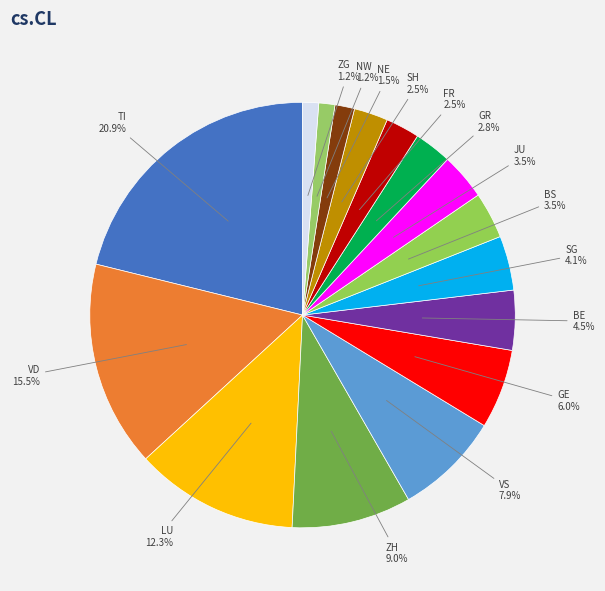

Does SH represent more than half of the total?

No